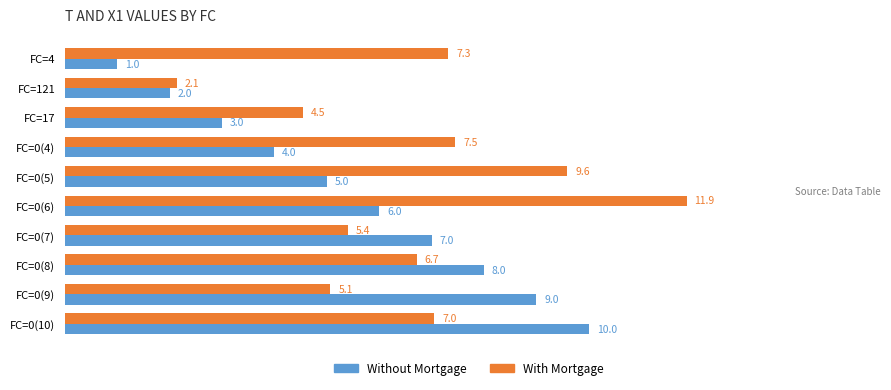

Which series has the widest spread of values?

With Mortgage